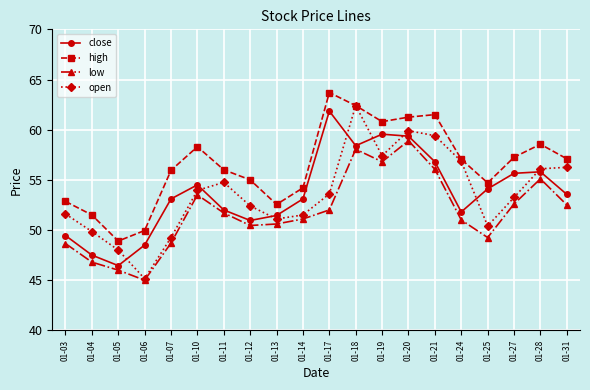

What is the difference between the highest and lowest values at 01-05?

2.9